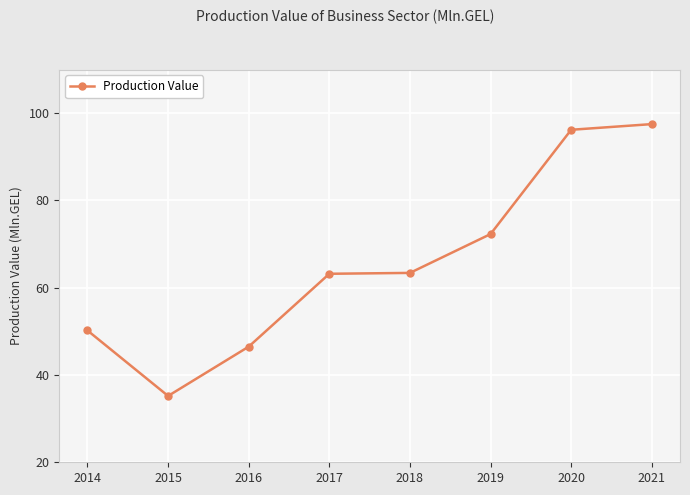

What is the smallest value displayed?

35.2